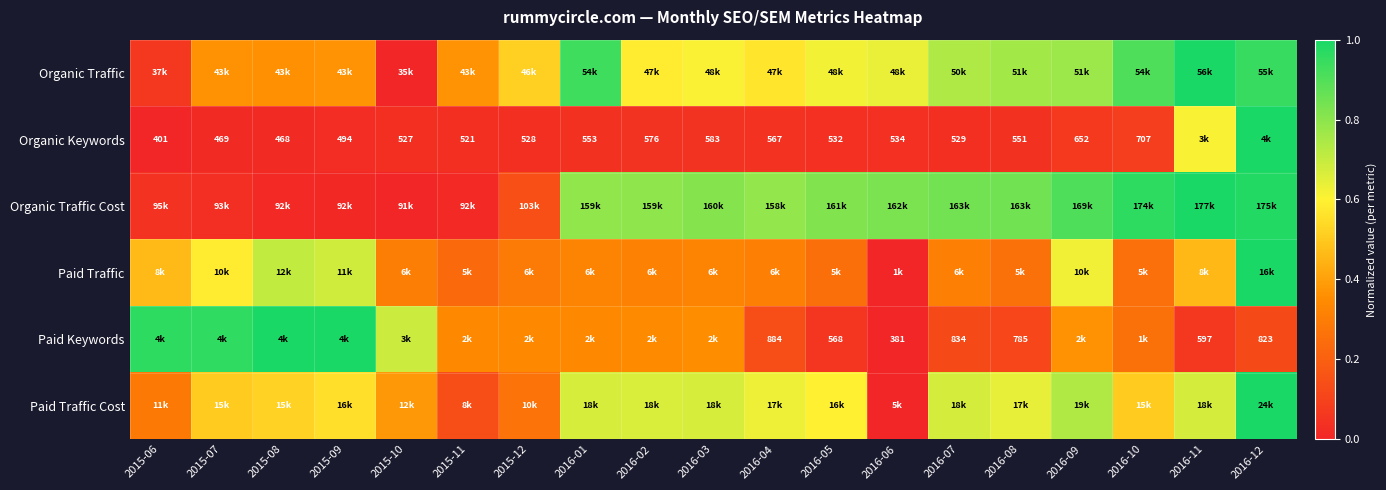

At how many categories does at least one series exceed 0?

19